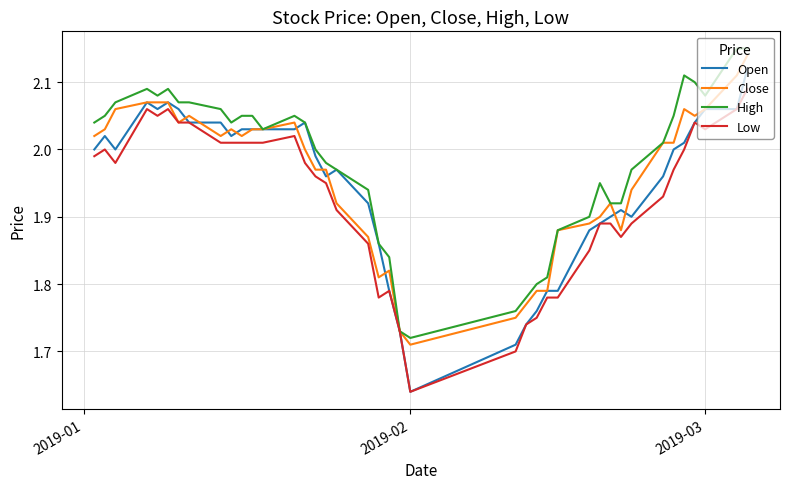

Which series has the widest spread of values?

Open